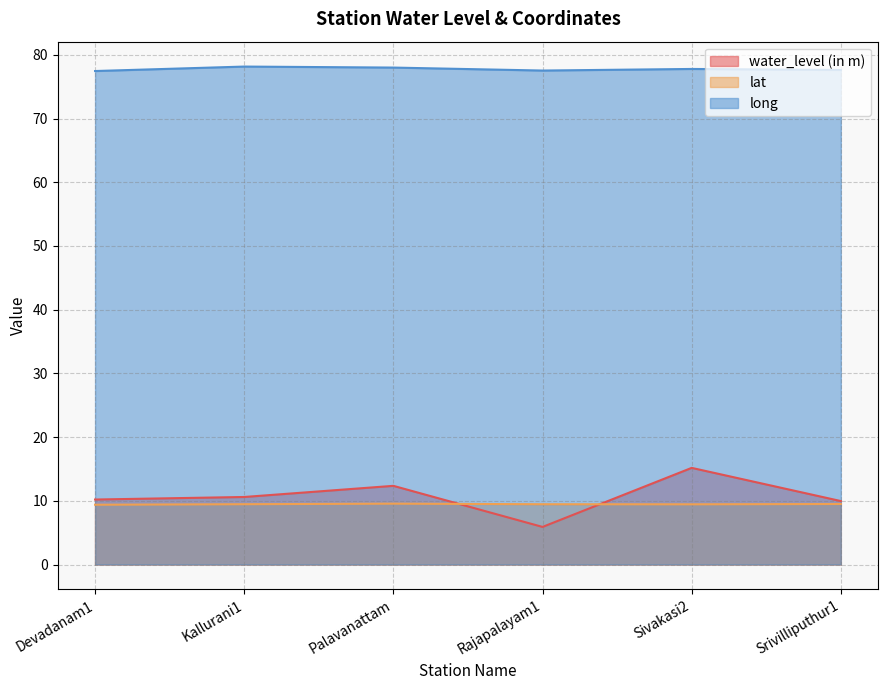

Which series changed the most between Palavanattam and Srivilliputhur1?

water_level (in m)